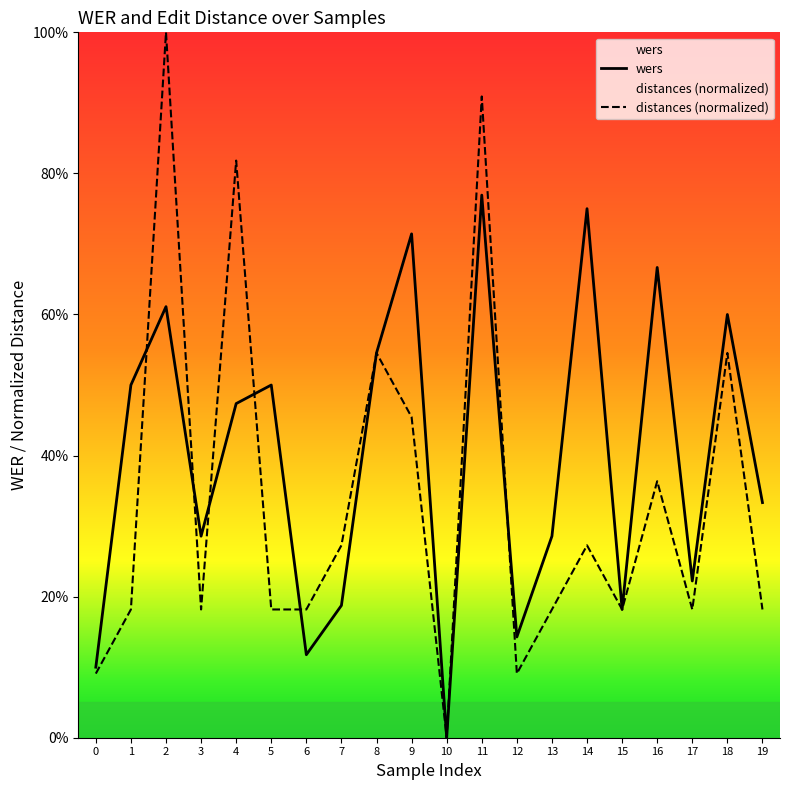

Is it true that distances equals 0.2 at 3?

False